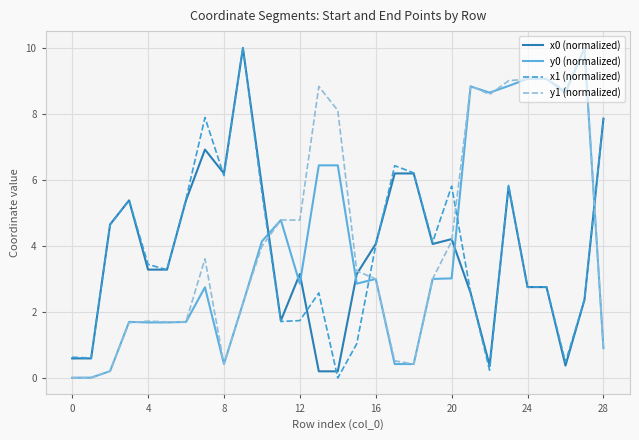

After their last crossing, which series has the higher values: x1 (normalized) or y1 (normalized)?

x1 (normalized)